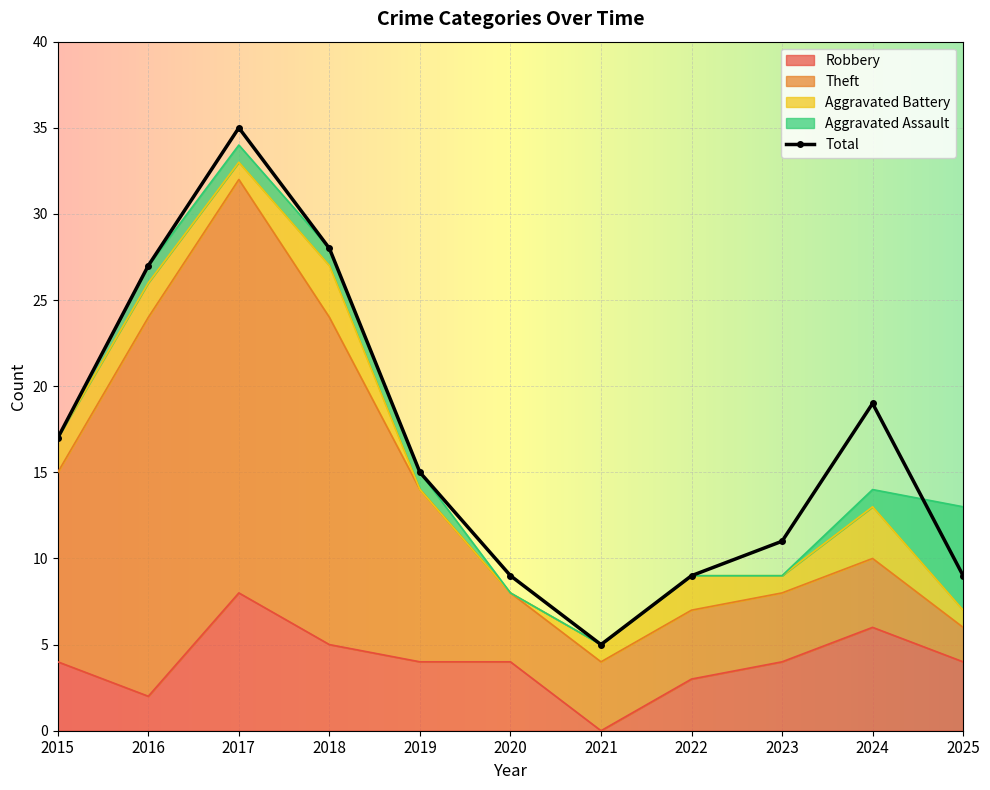

What is the difference between the Total values at 2023 and 2020?

2